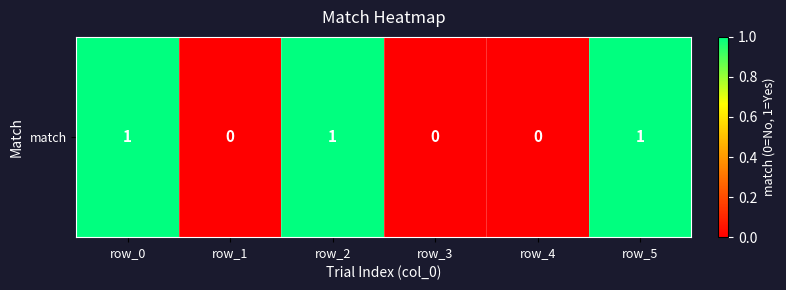

List the labels in order of value, largest first.

row_0, row_2, row_5, row_1, row_3, row_4